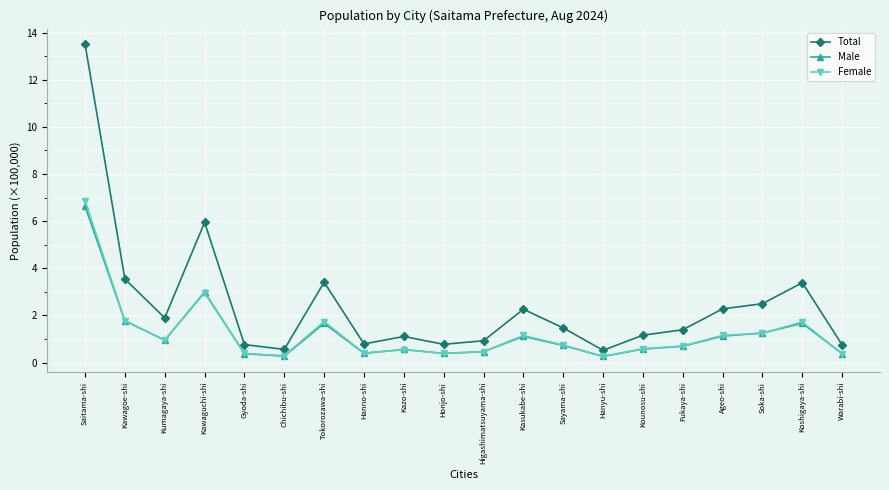

Is the value of Female at Kawagoe-shi greater than the value of Male at Warabi-shi?

Yes